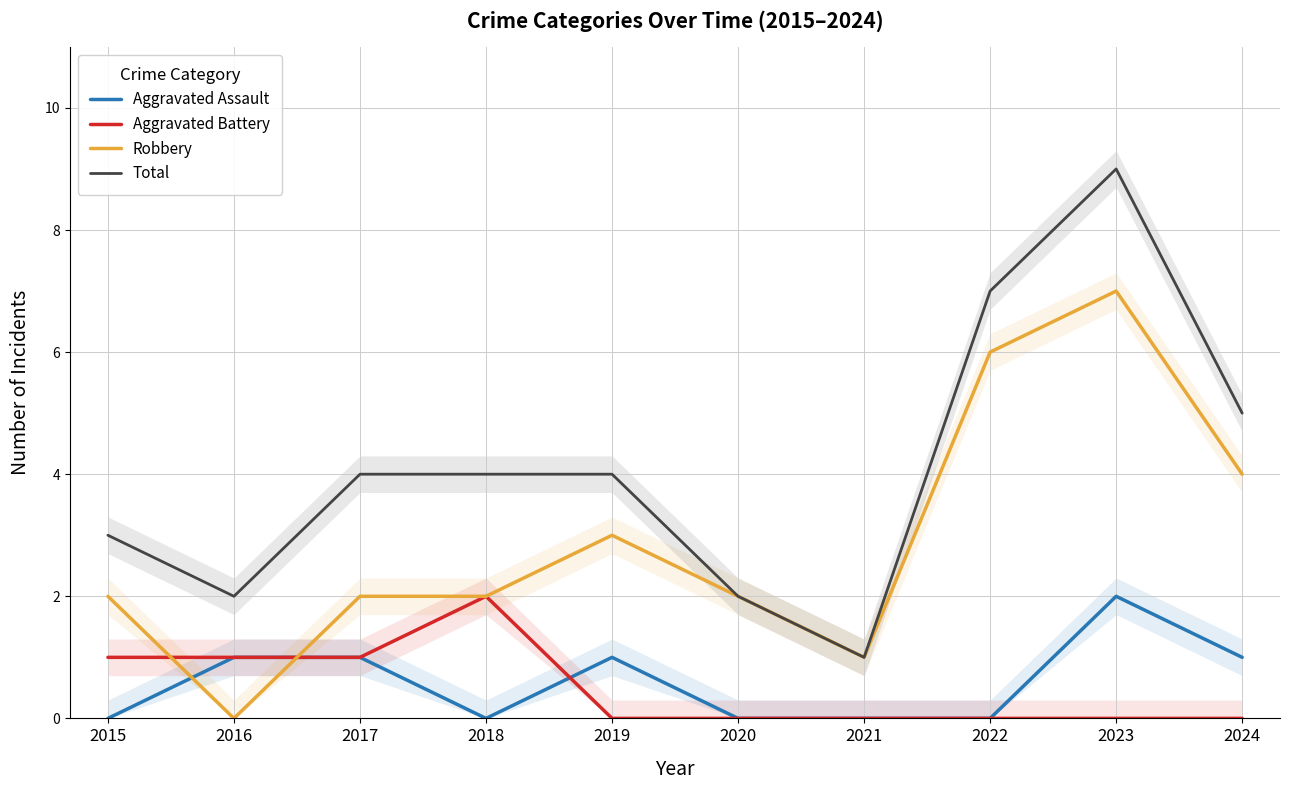

How many Aggravated Battery values are between 0 and 1?

9